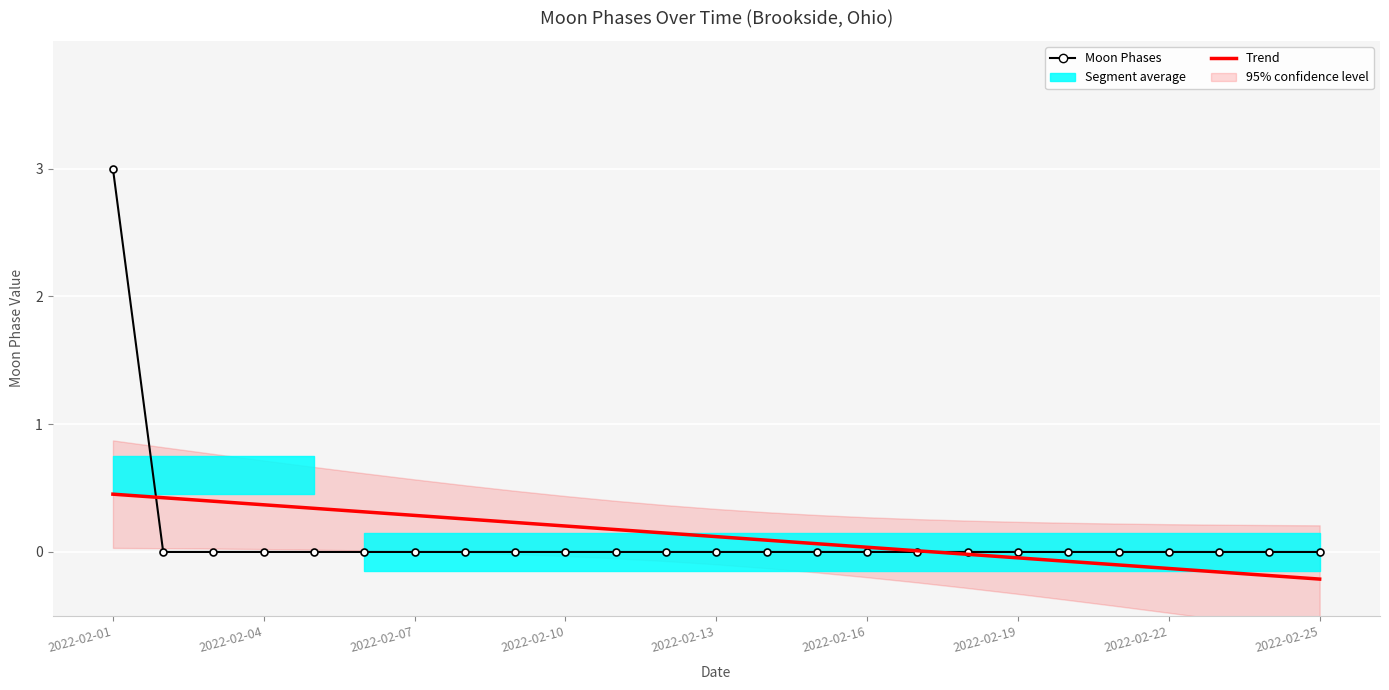

True or false: Moon Phases has a value of -0.9 at 2022-02-25.

False